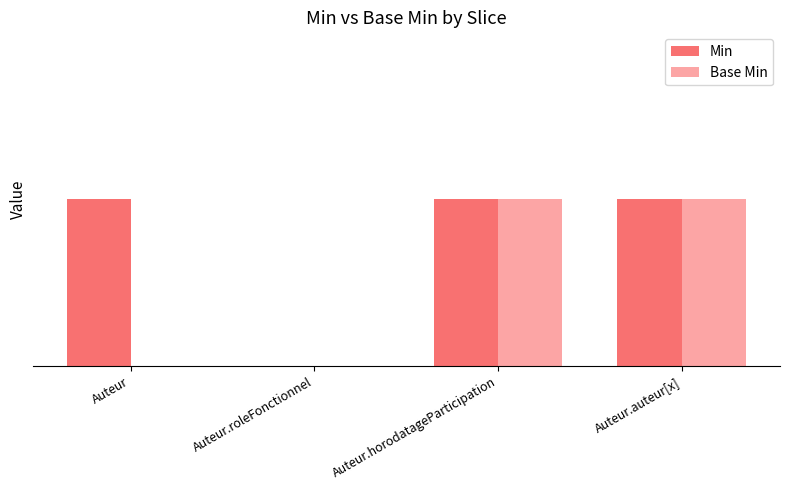

What are all the series names shown in the legend?

Min, Base Min